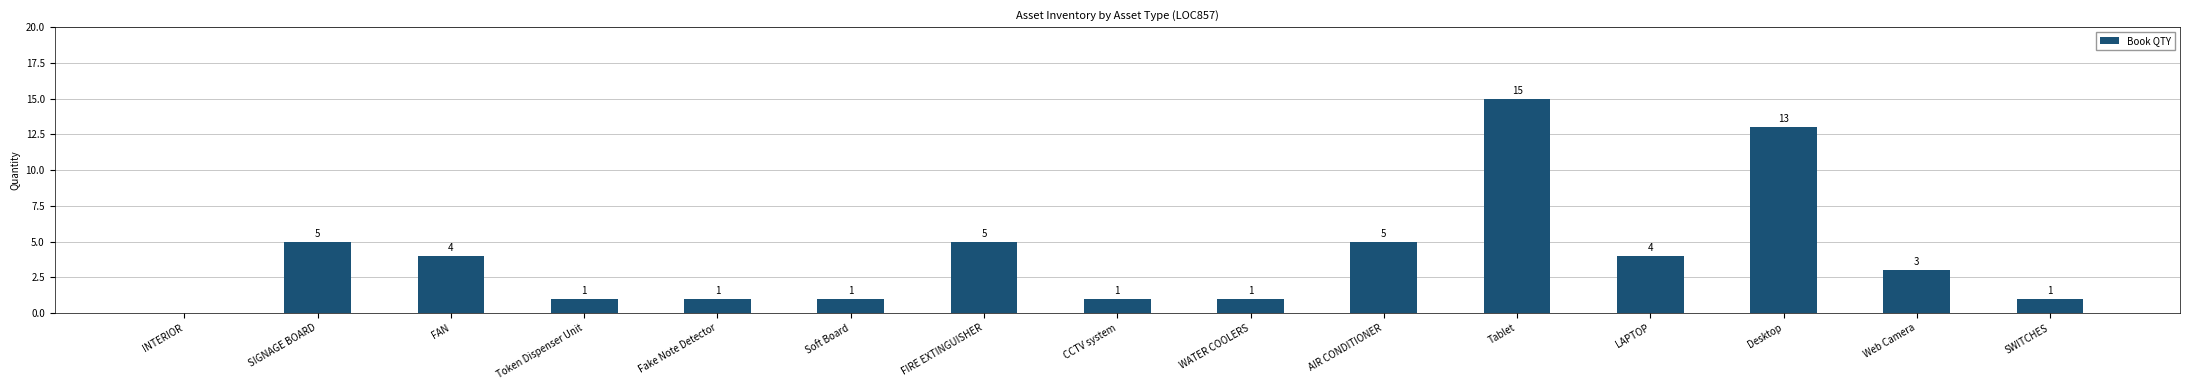

What is the maximum value shown in the chart?

15